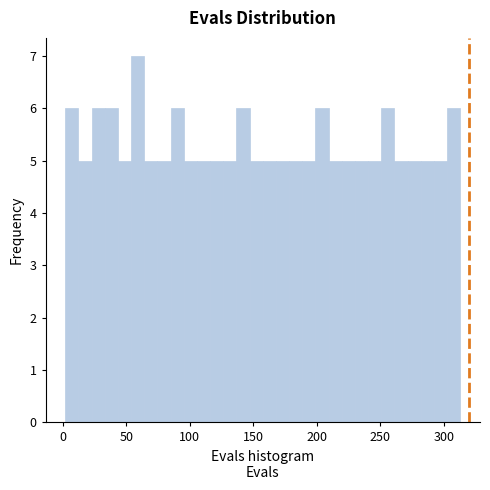

Read against the x-axis, roughly where is the centre of the tallest bar?

60